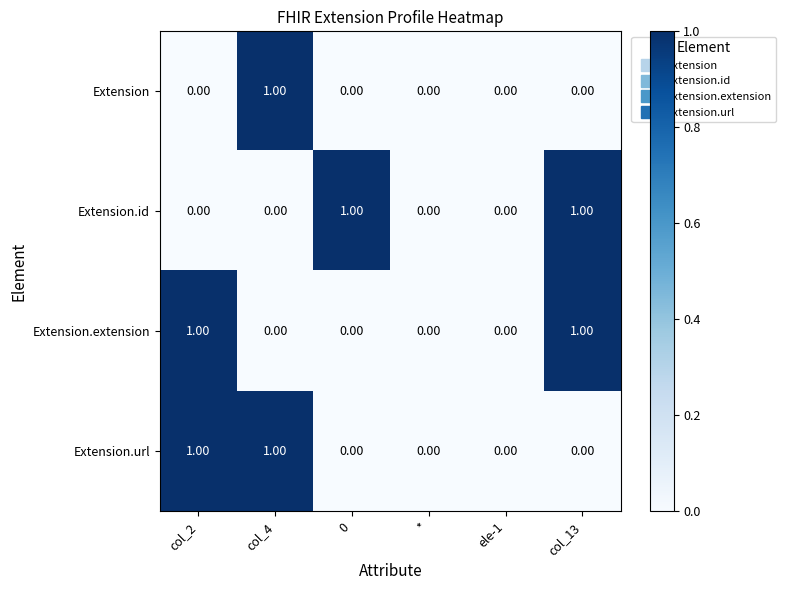

How many positive values does the Extension.url series have?

2